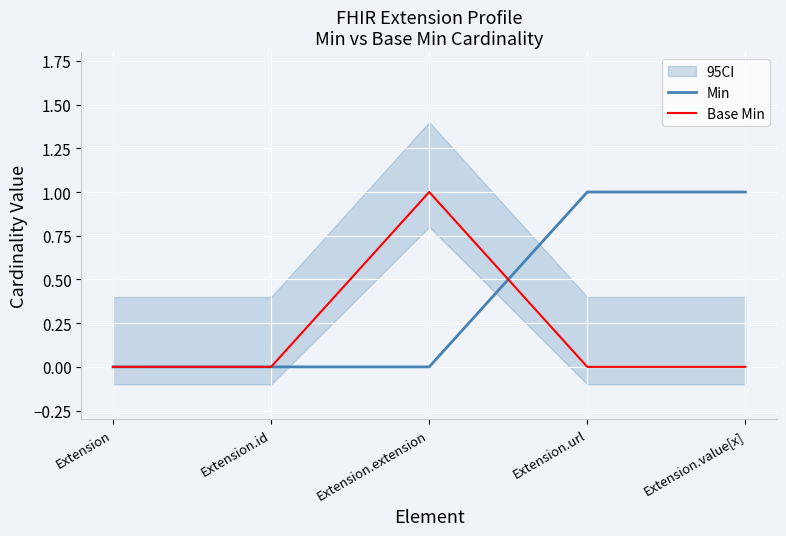

Where do Base Min and Min first cross each other?

Extension.extension and Extension.url